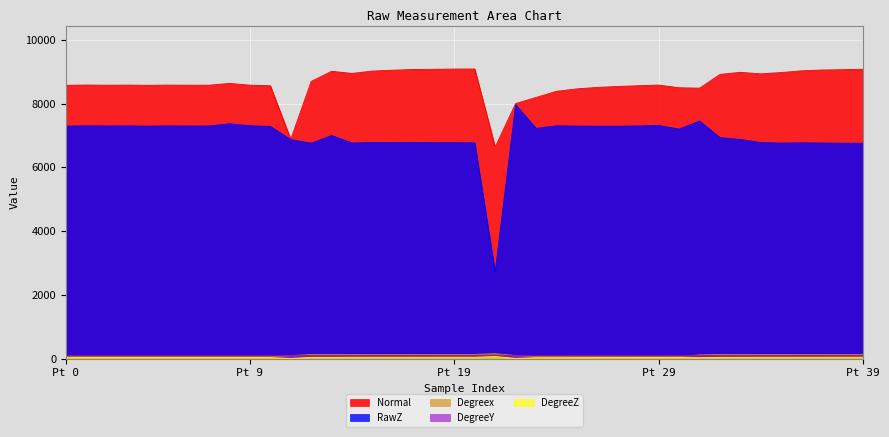

Rank the series at 35 from lowest to highest value.

DegreeZ, DegreeY, Degreex, RawZ, Normal